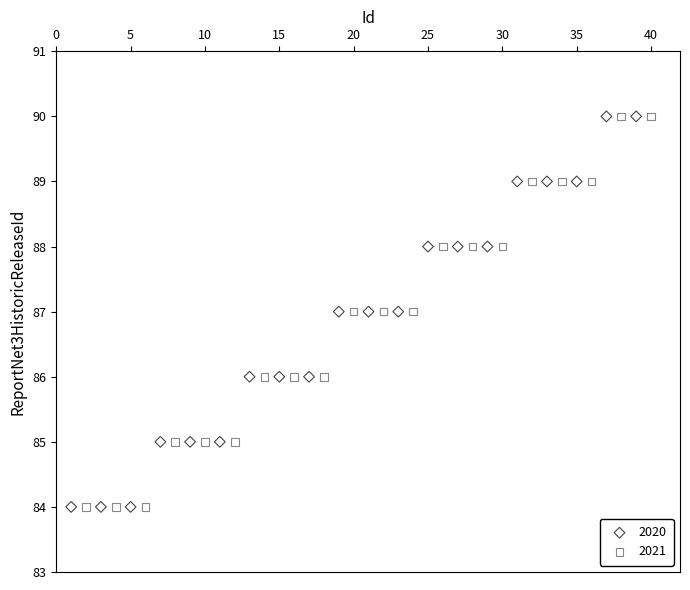

What are all the series names shown in the legend?

2020, 2021